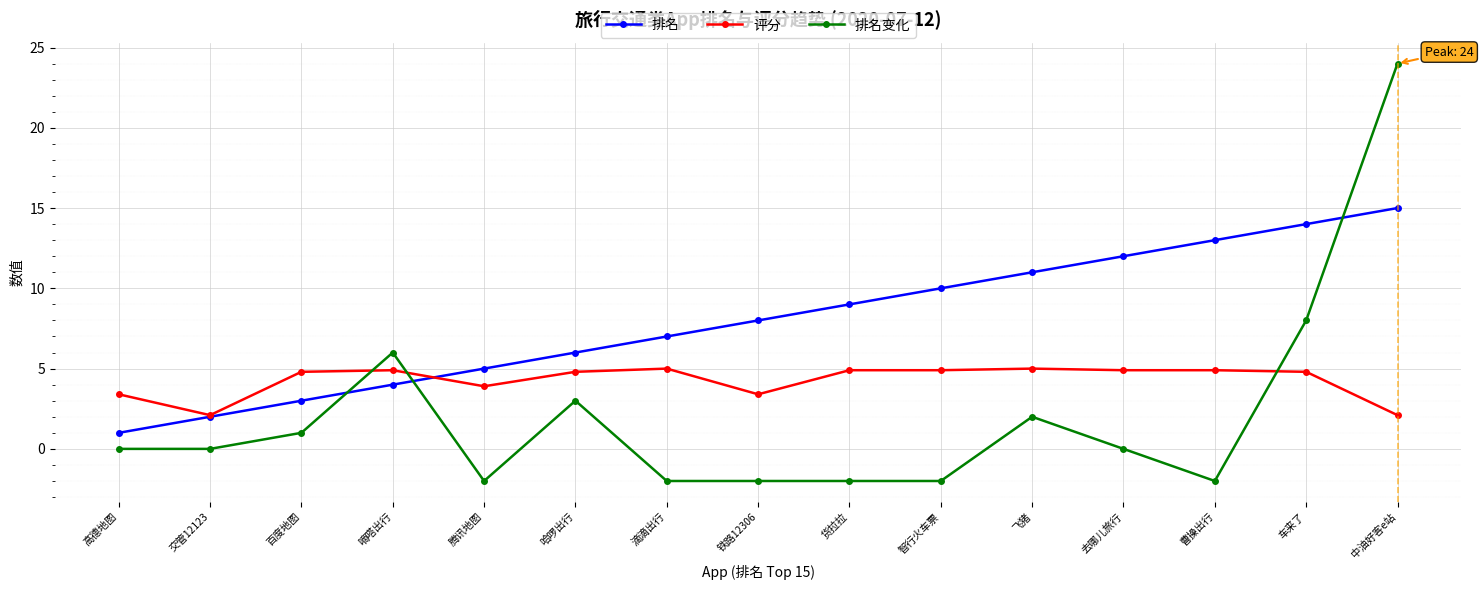

What is the difference between the 排名变化 values at 交管12123 and 腾讯地图?

2.0